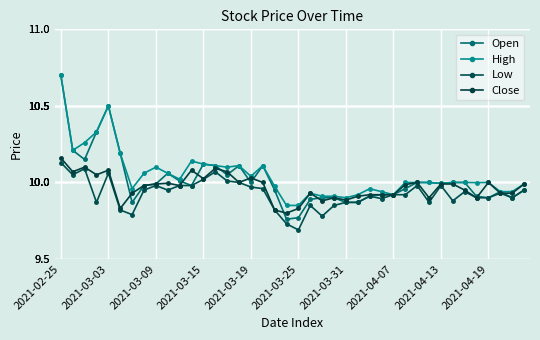

Is this an area chart (filled region under the line)?

No